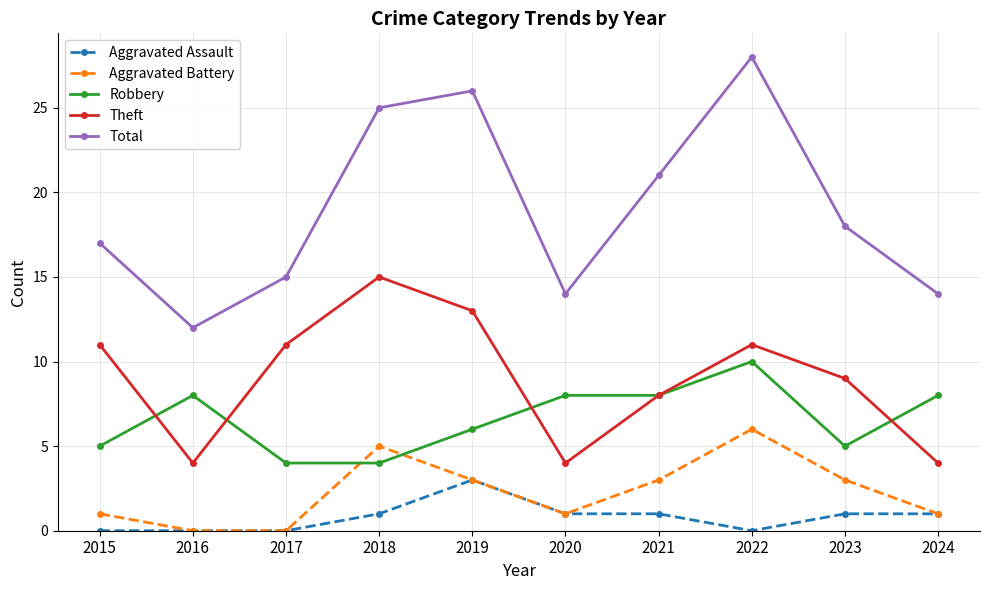

How many distinct data groups are displayed?

5